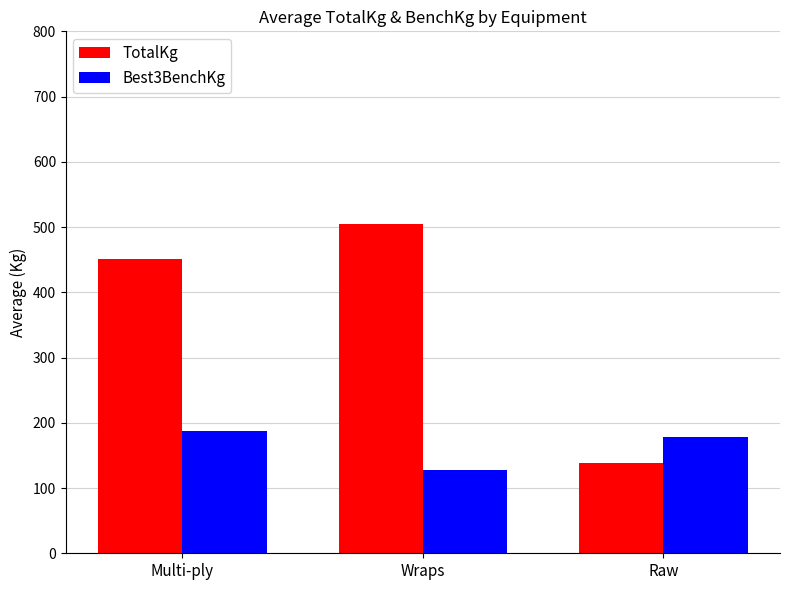

At which label does Best3BenchKg first exceed 178?

Multi-ply